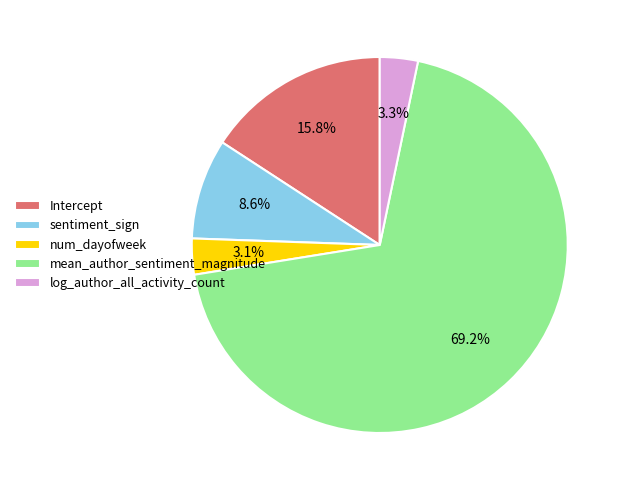

Which slice represents more than half of the pie?

mean_author_sentiment_magnitude